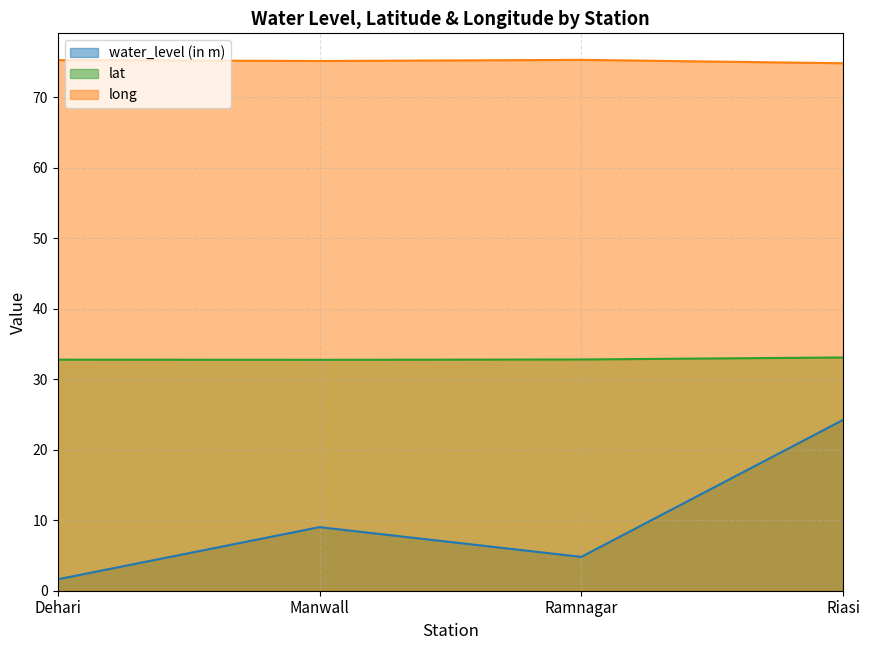

What is the total value across all series at Riasi?

132.2